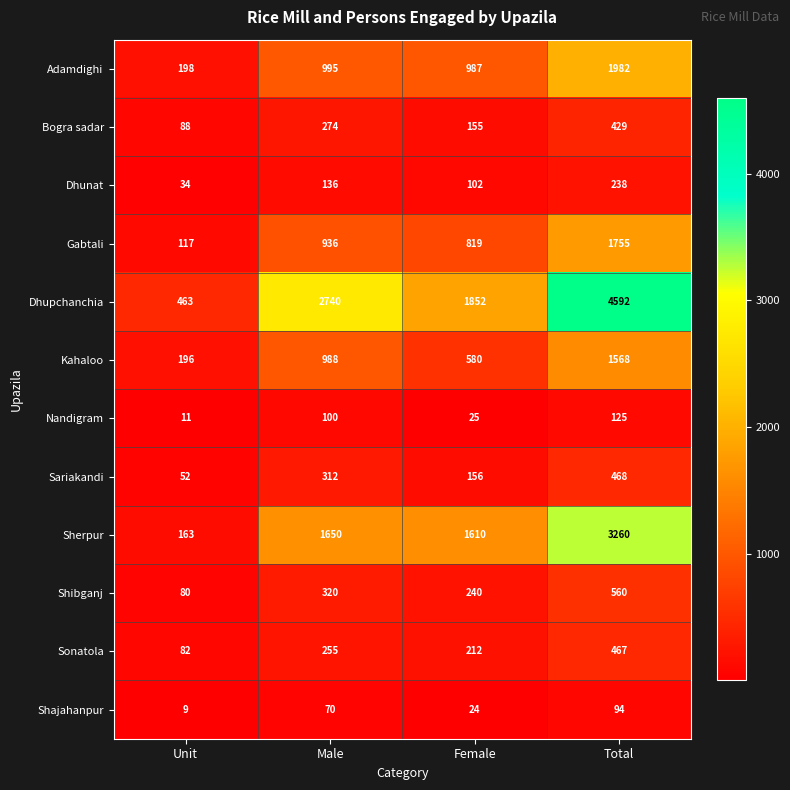

At how many categories does at least one series exceed 4125?

1